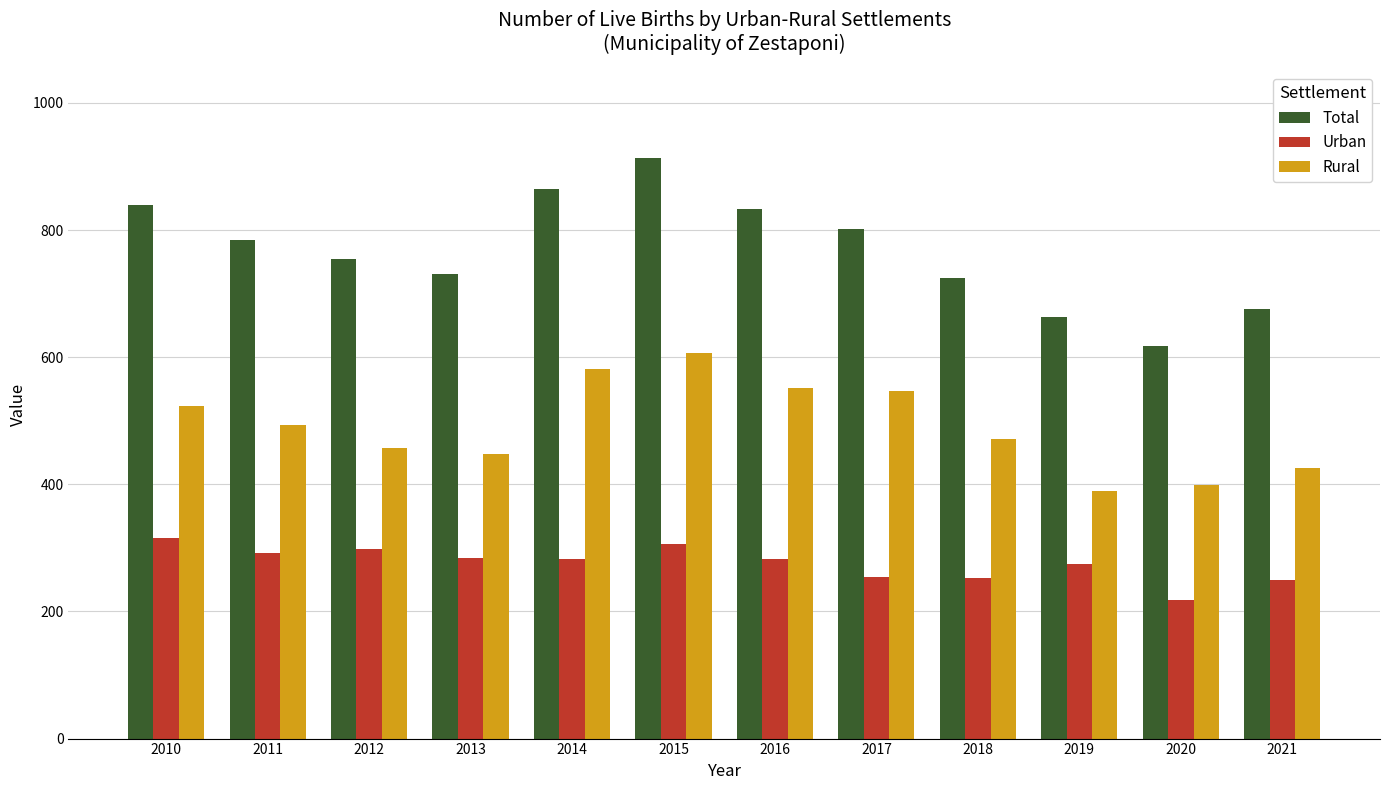

Is the value of Total at 2016 greater than the value of Urban at 2017?

Yes